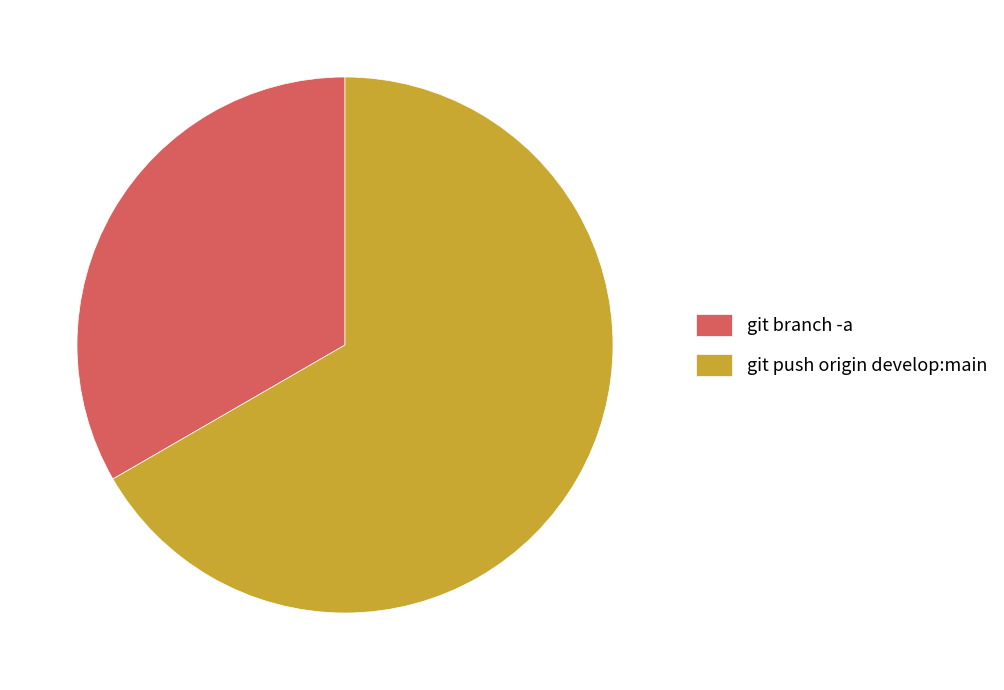

Rank the categories by value from lowest to highest.

git branch -a, git push origin develop:main